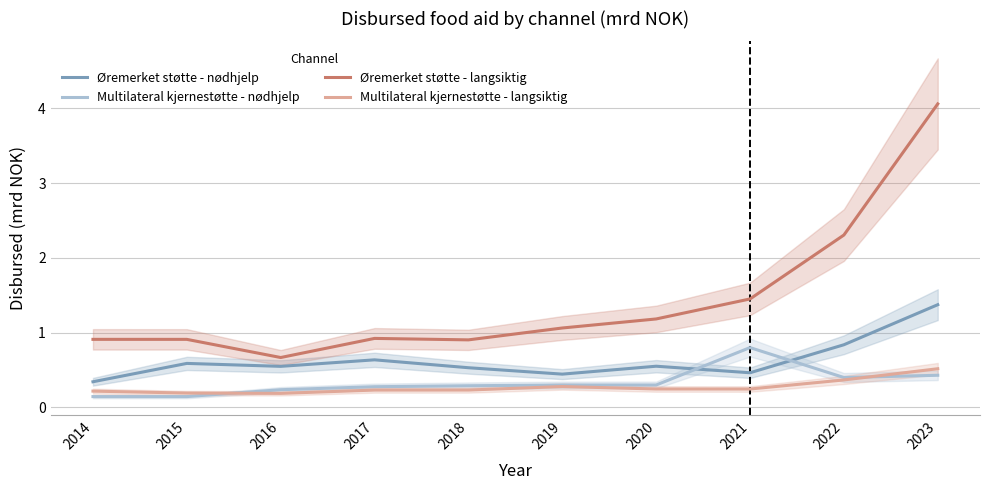

Which series has the largest range (max minus min)?

Øremerket støtte - langsiktig